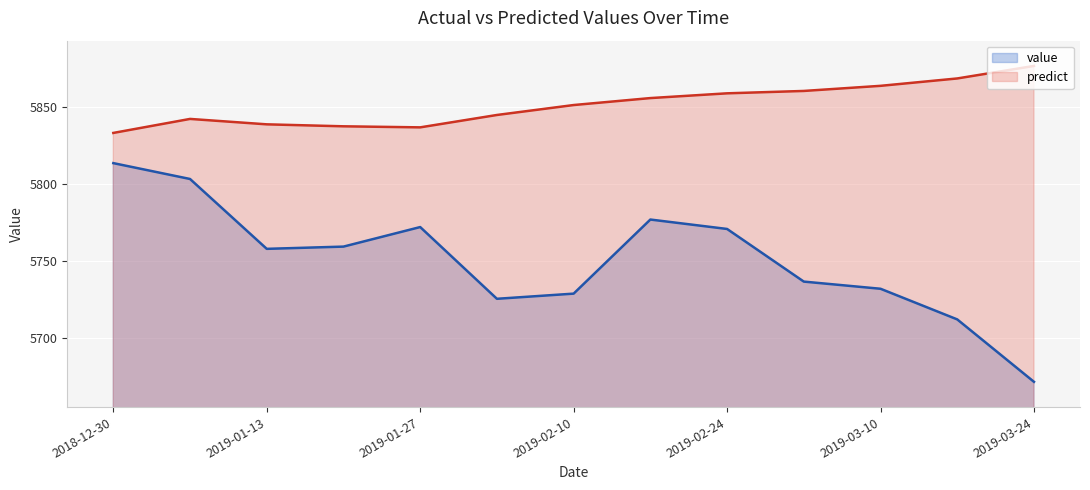

How many interior local valleys does the value series have?

2